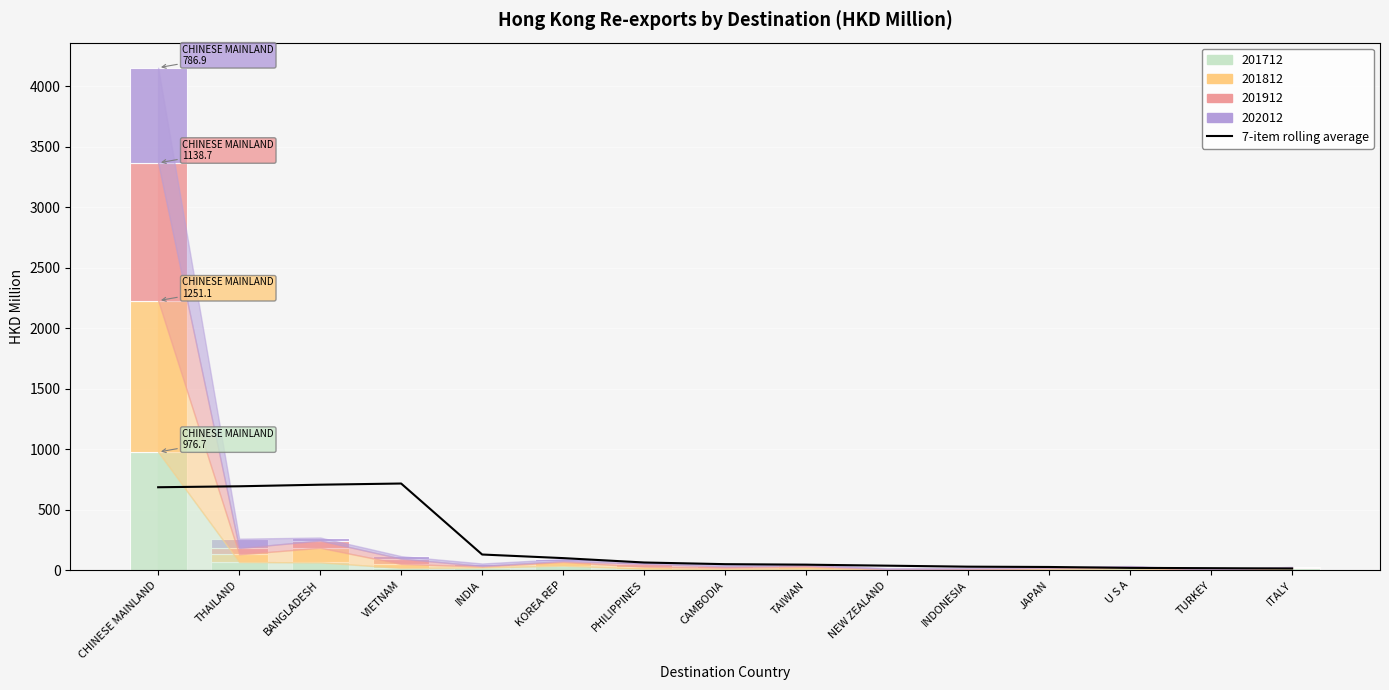

How many data points are less than 49?

7